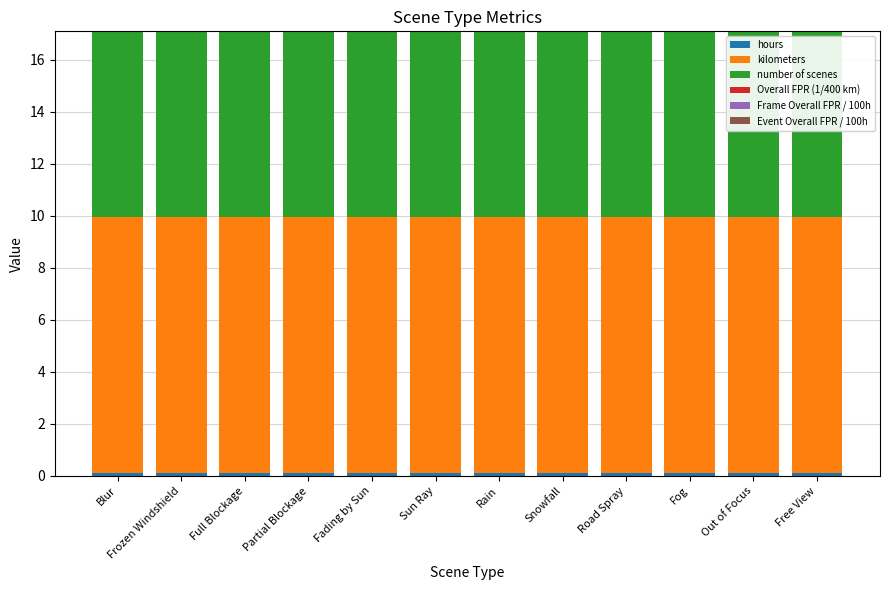

What is the highest value of the hours series?

0.1